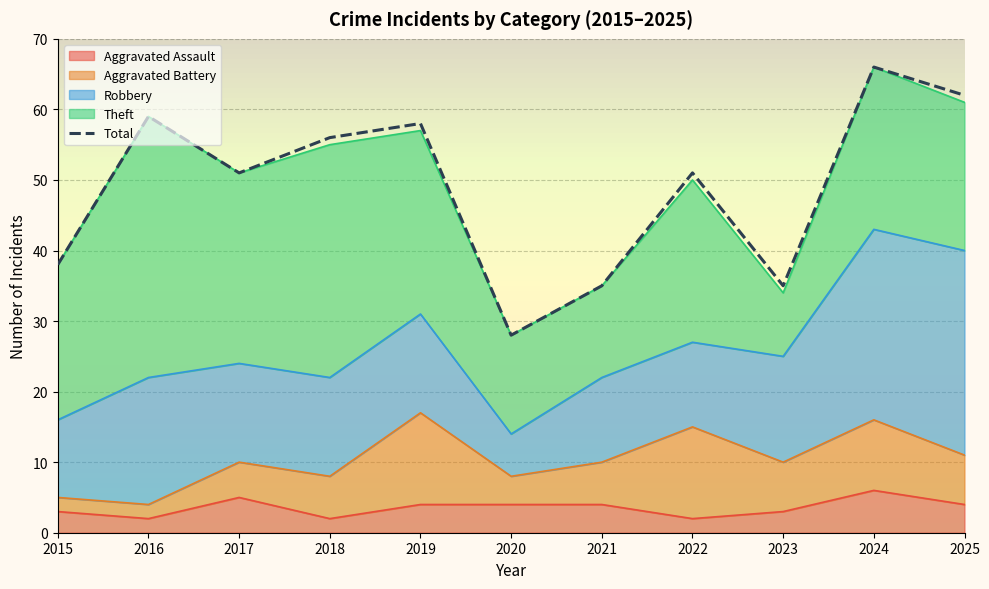

The chart shows a value of 58 at 2019. True or false?

True